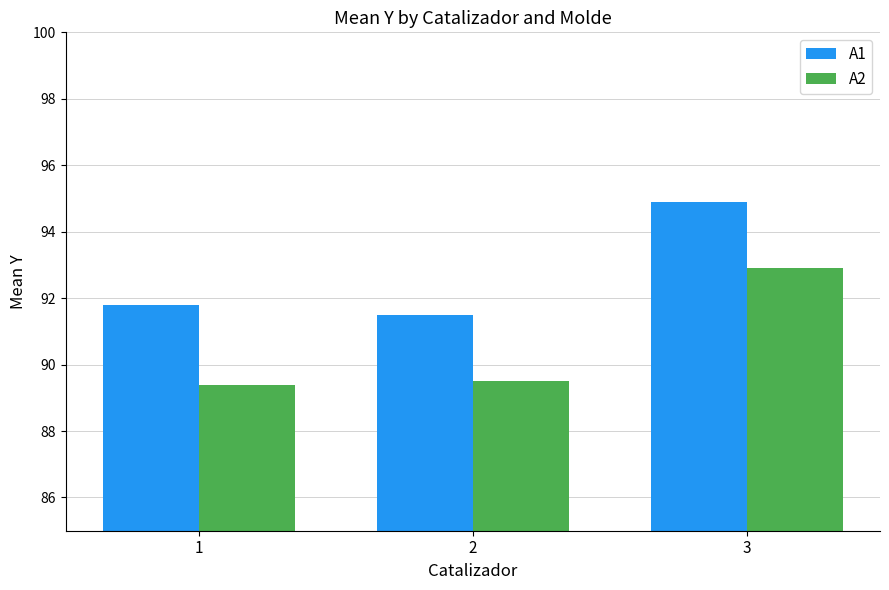

What is the difference between the highest and lowest values at 3?

2.0